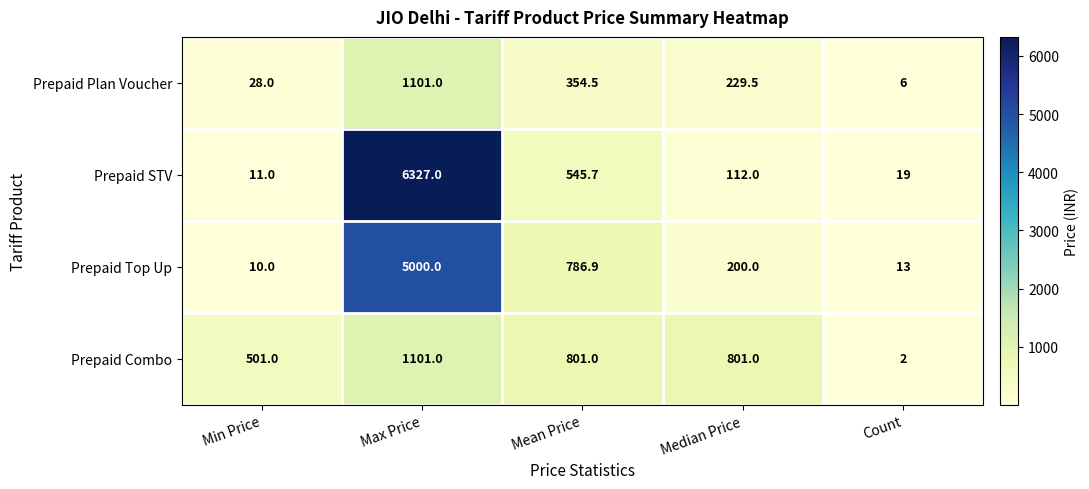

What is the minimum value shown in the chart?

2.0